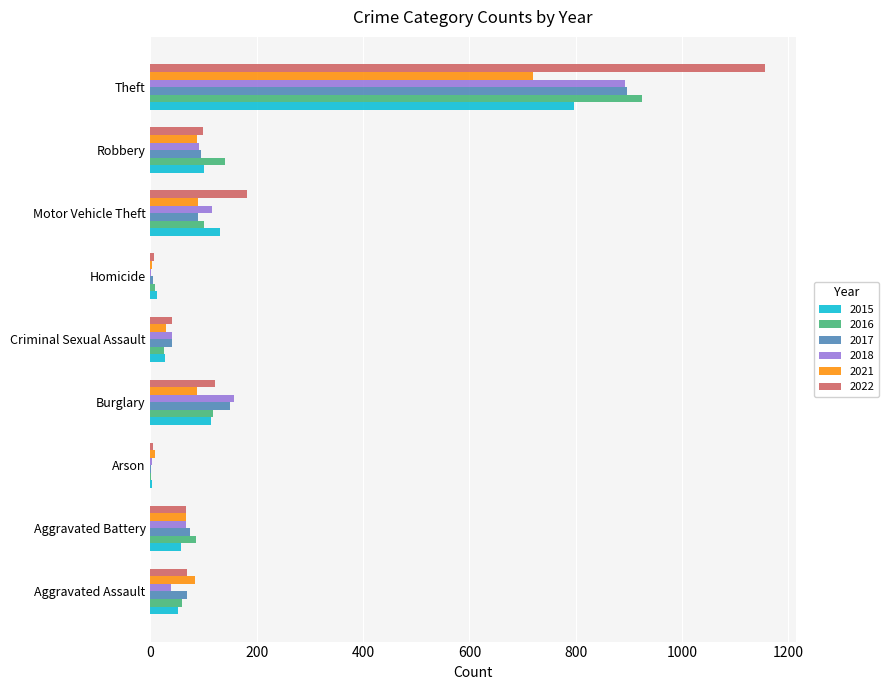

Where is 2017 nearest to the value 448?

Burglary